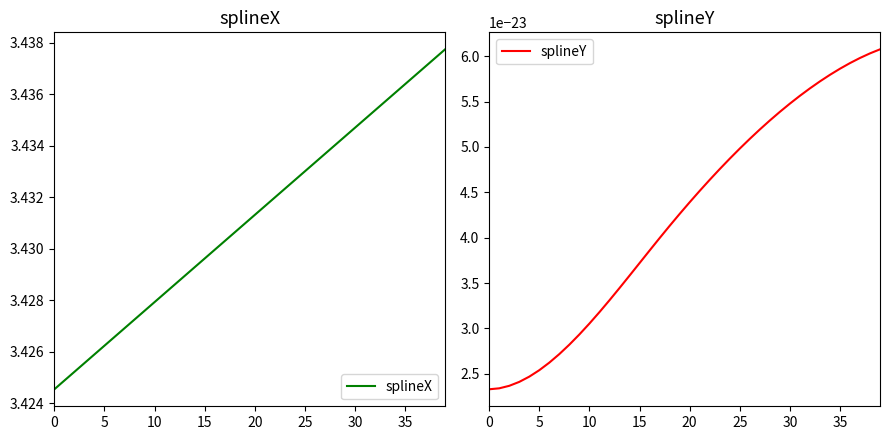

Is it true that splineX equals 3.4 at 9?

True